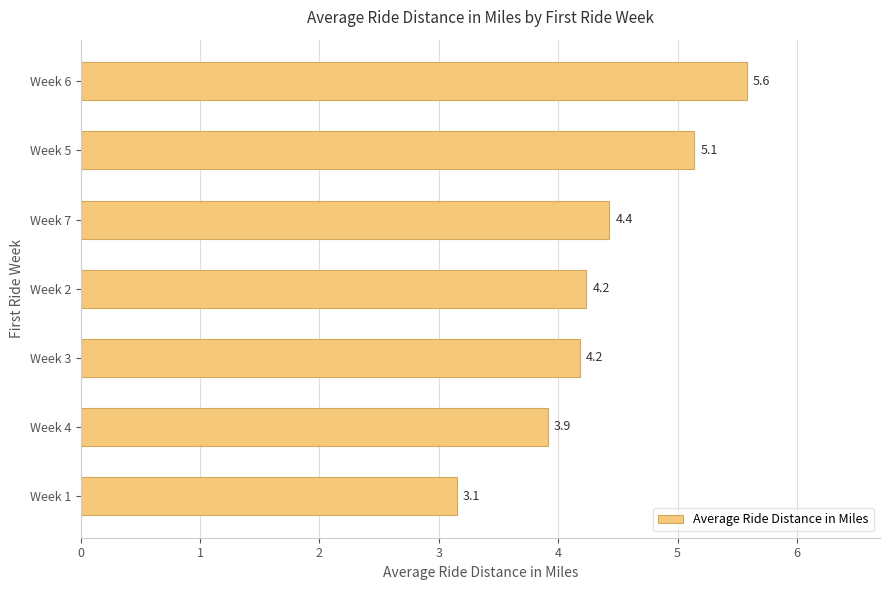

At which label is the value closest to 4?

Week 4